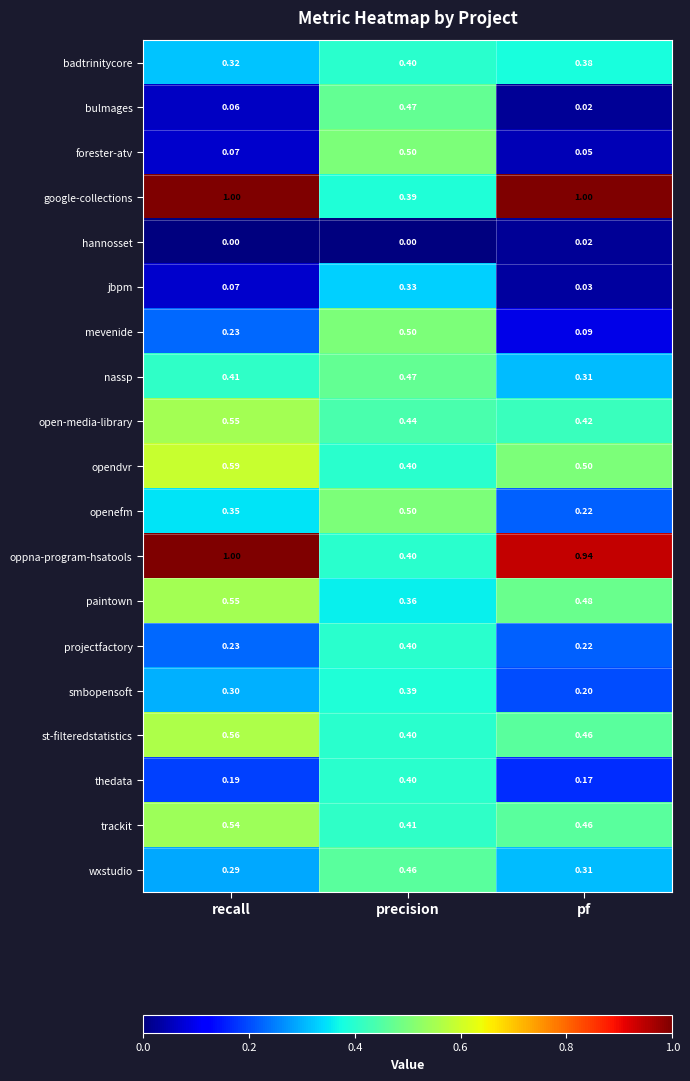

At which label does oppna-program-hsatools reach its minimum?

precision